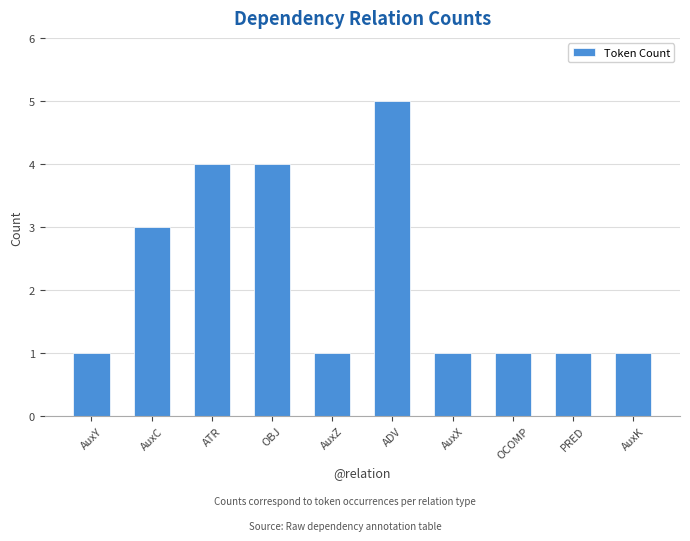

Which has a higher value, ATR or AuxC?

ATR